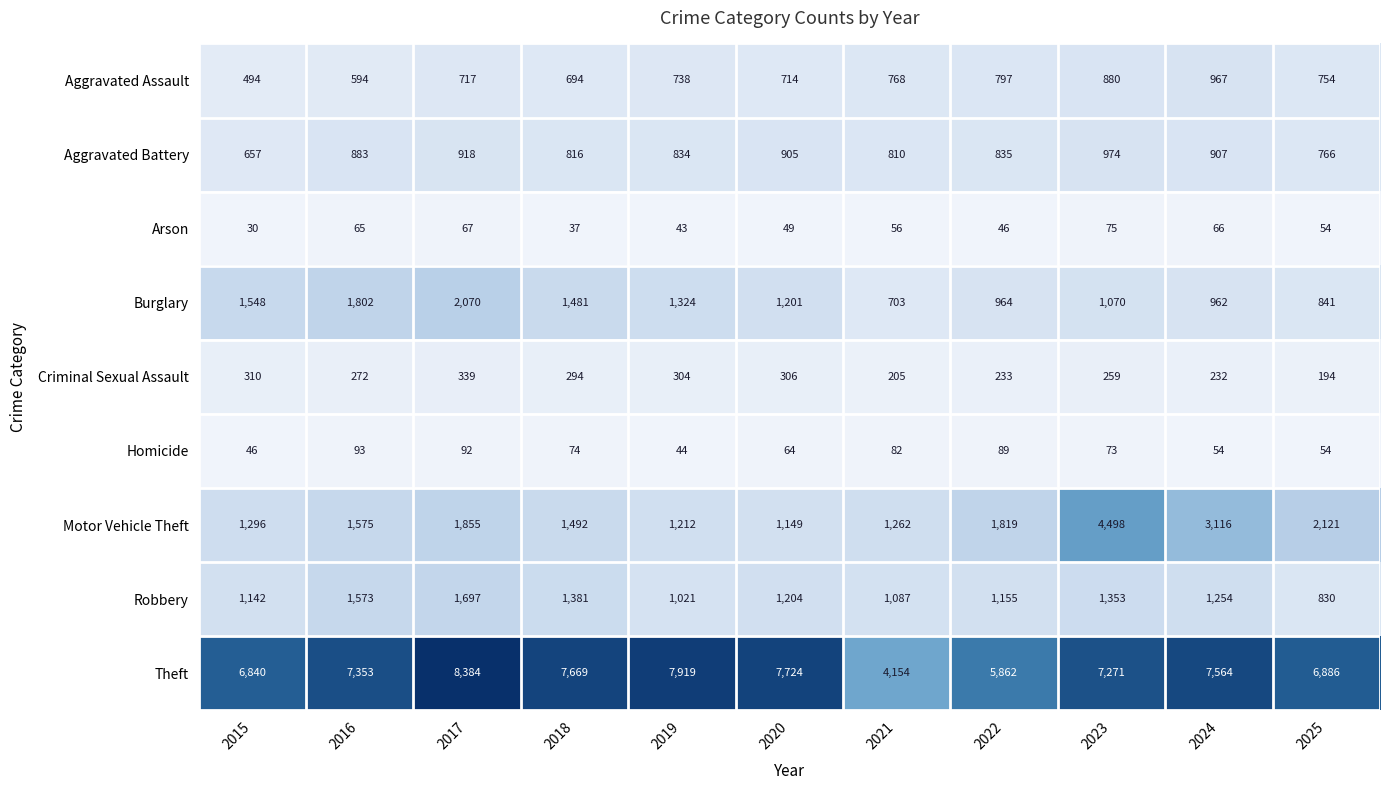

At which category is the sum across all series the highest?

2023